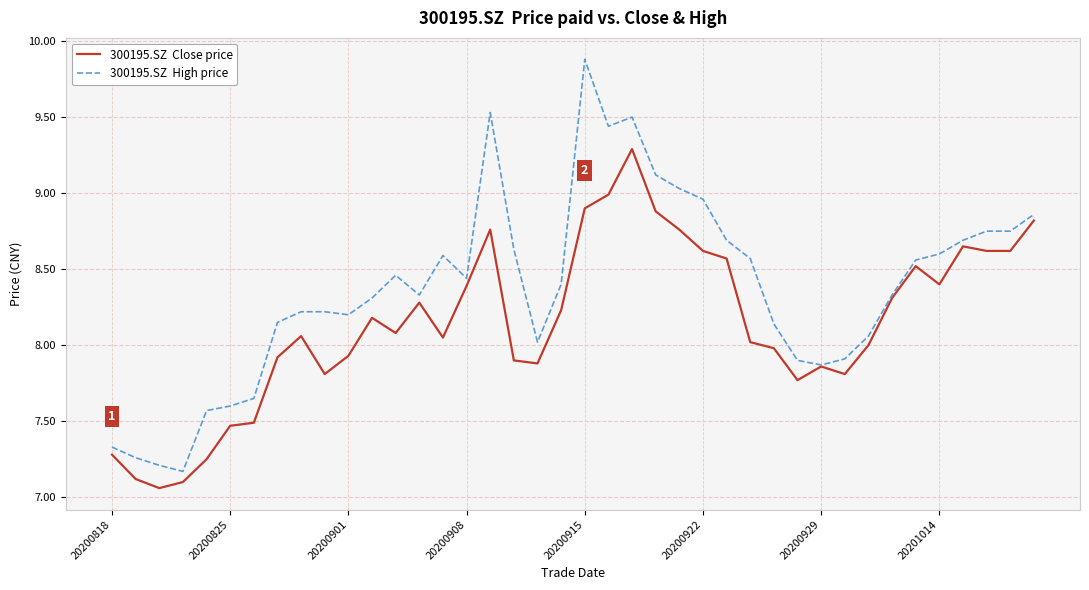

What is the maximum value shown in the chart?

9.9